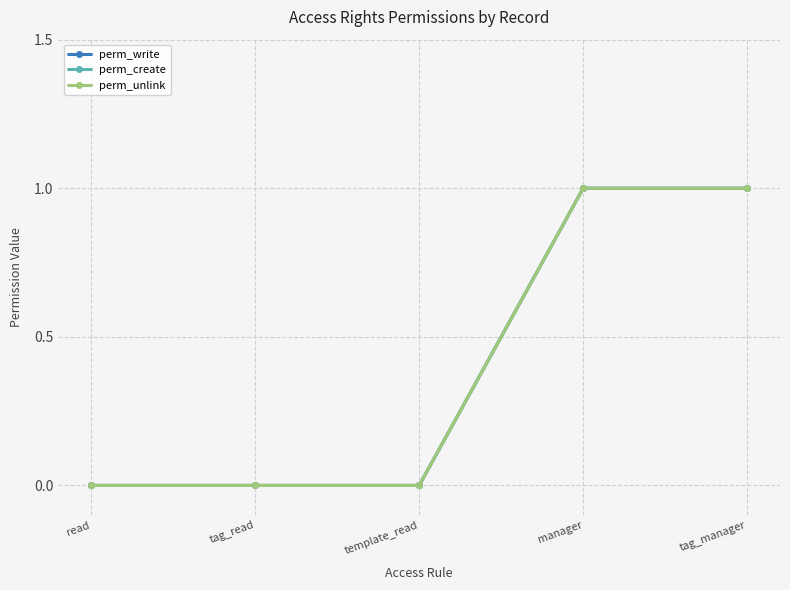

At which category is the sum across all series the highest?

manager